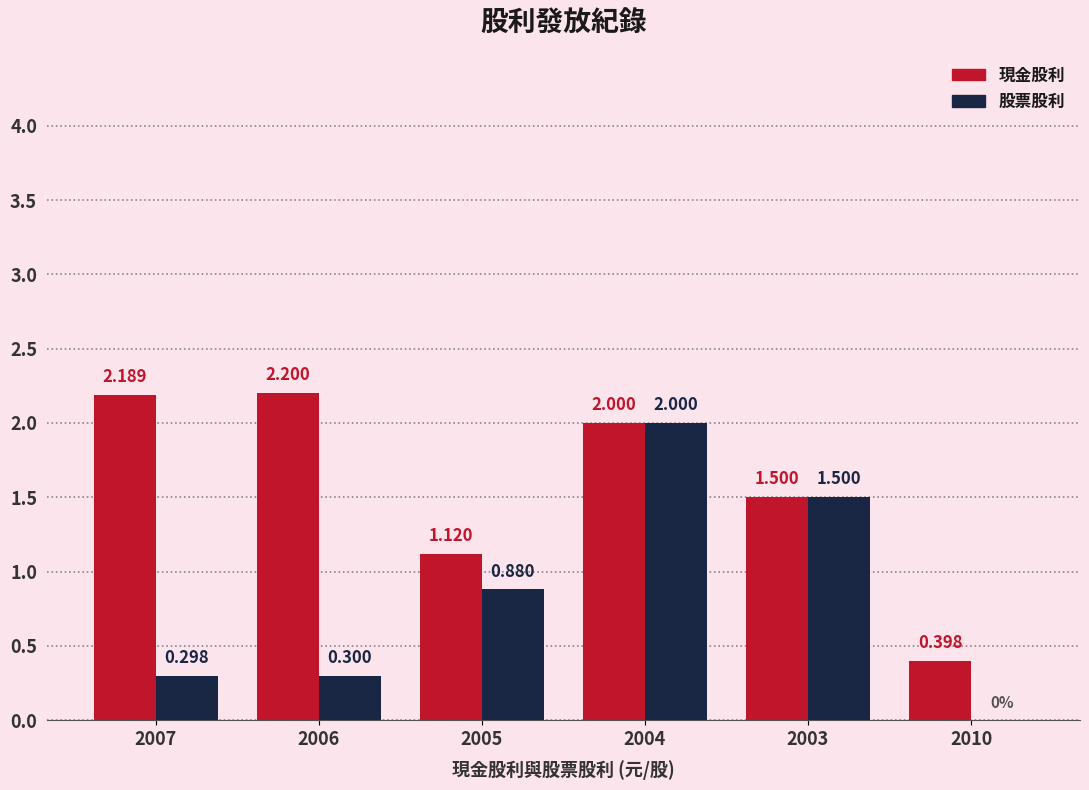

Is the value of 現金股利 at 2006 greater than the value of 股票股利 at 2003?

Yes